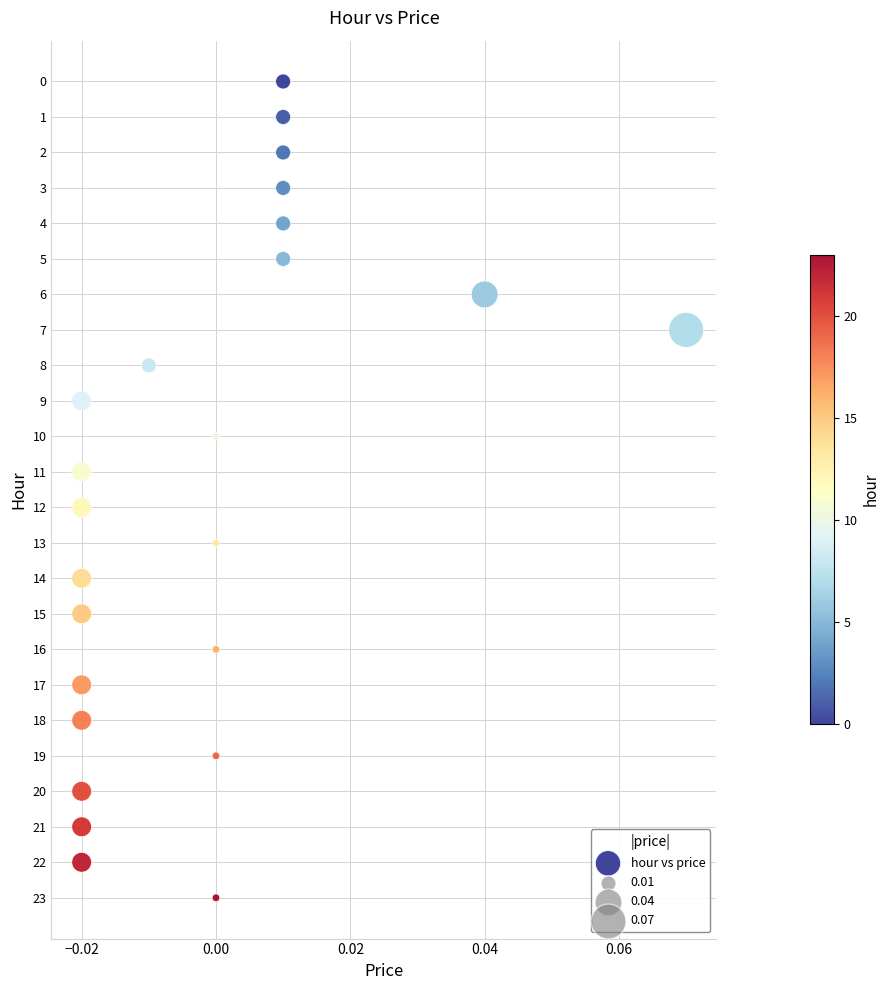

What is the range of Y values (max minus min)?

23